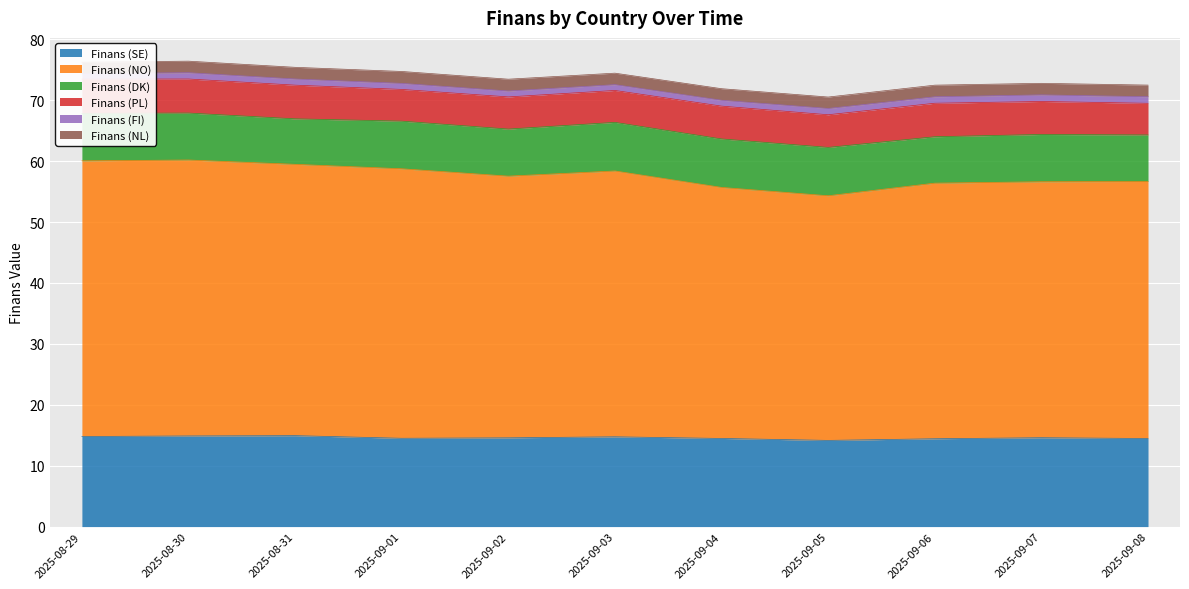

What are all the series names shown in the legend?

Finans (SE), Finans (NO), Finans (DK), Finans (PL), Finans (FI), Finans (NL)